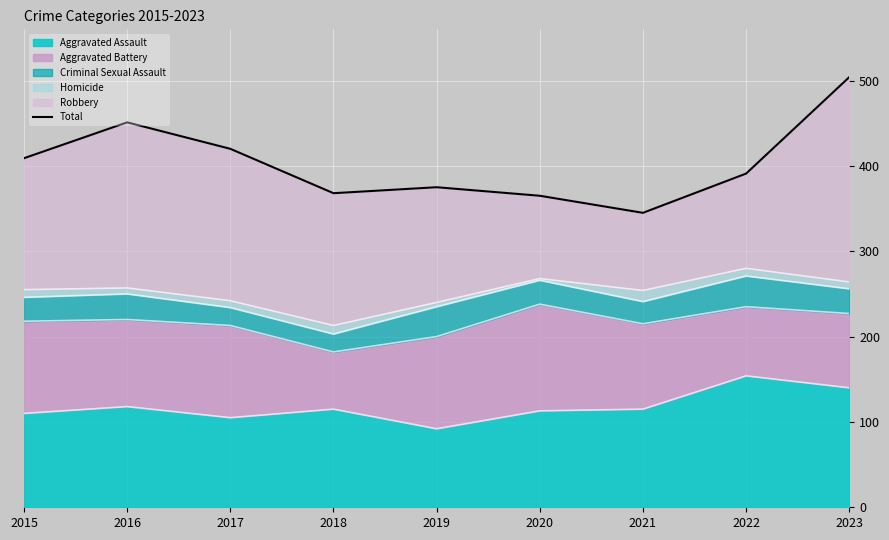

Rank the categories by value from highest to lowest.

2023, 2016, 2017, 2015, 2022, 2019, 2018, 2020, 2021